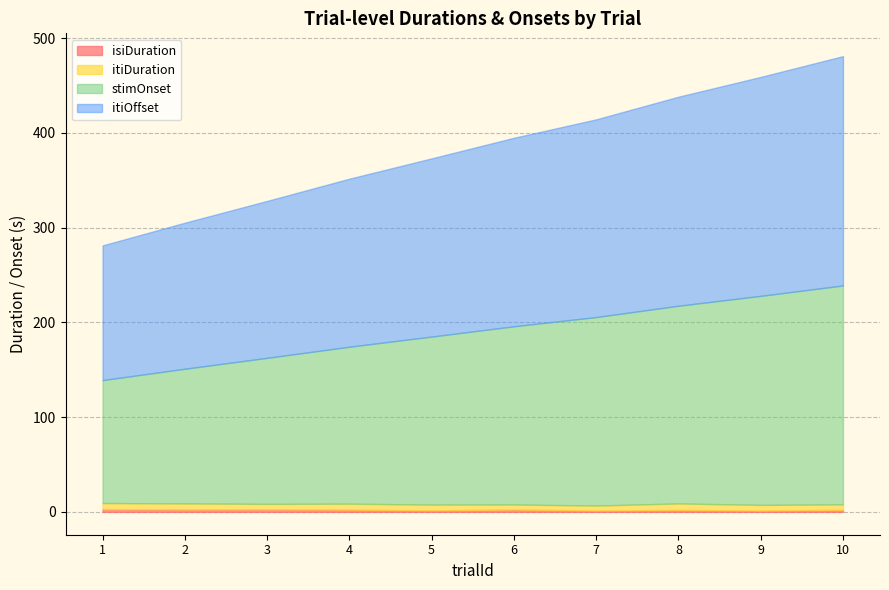

How many values in the stimOnset series are below 188?

5